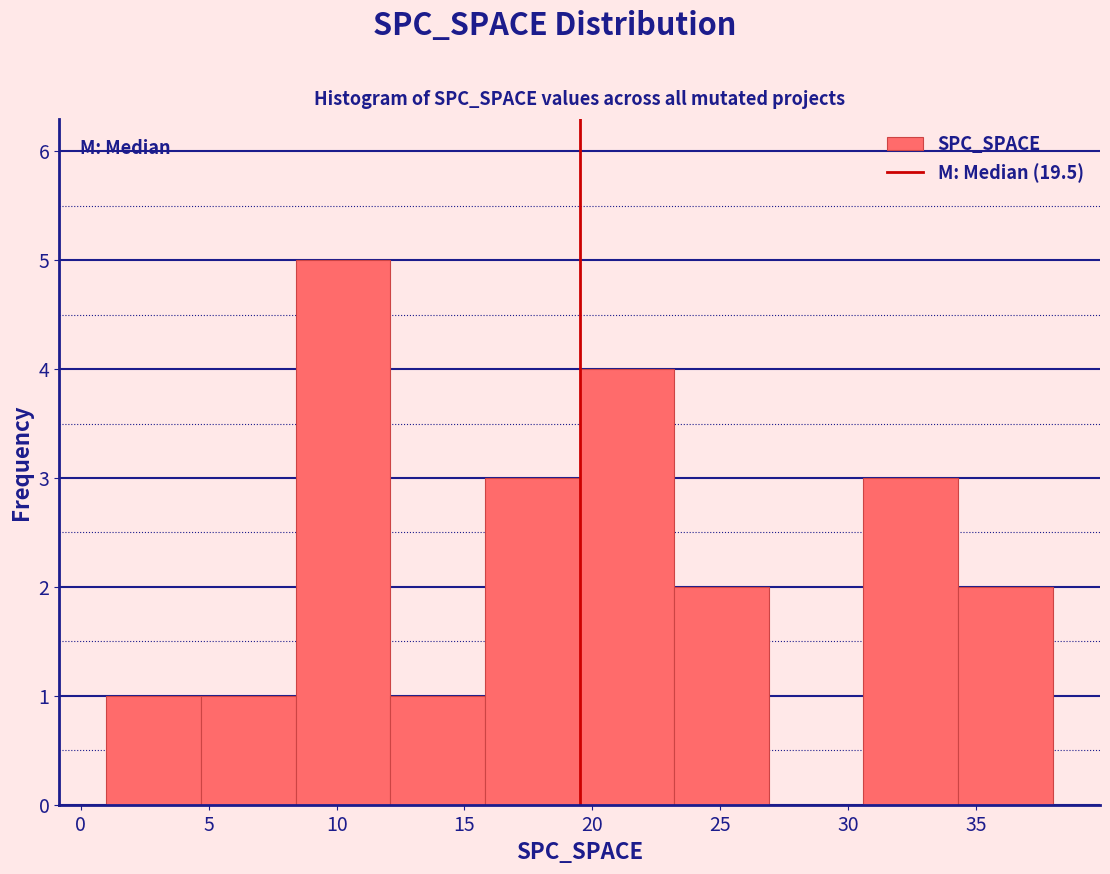

Reading left to right, list every bar in this chart as the range it spans on the x-axis followed by its height. Neither the bar edges nor the heights are printed on the chart, so give them approximately, as read against the axes.

1.0 to 4.7: 1
4.7 to 8.4: 1
8.4 to 12.1: 5
12.1 to 15.8: 1
15.8 to 19.5: 3
19.5 to 23.2: 4
23.2 to 26.9: 2
26.9 to 30.6: 0
30.6 to 34.3: 3
34.3 to 38.0: 2